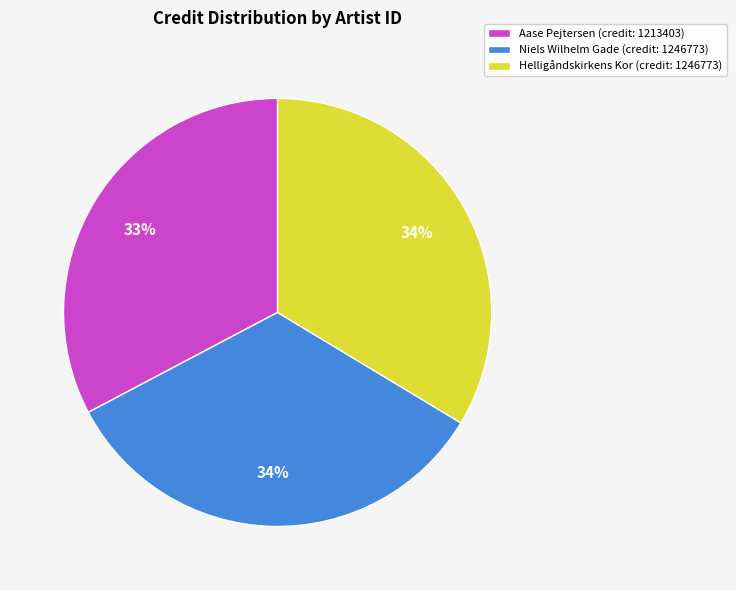

How many segments does this pie chart have?

3